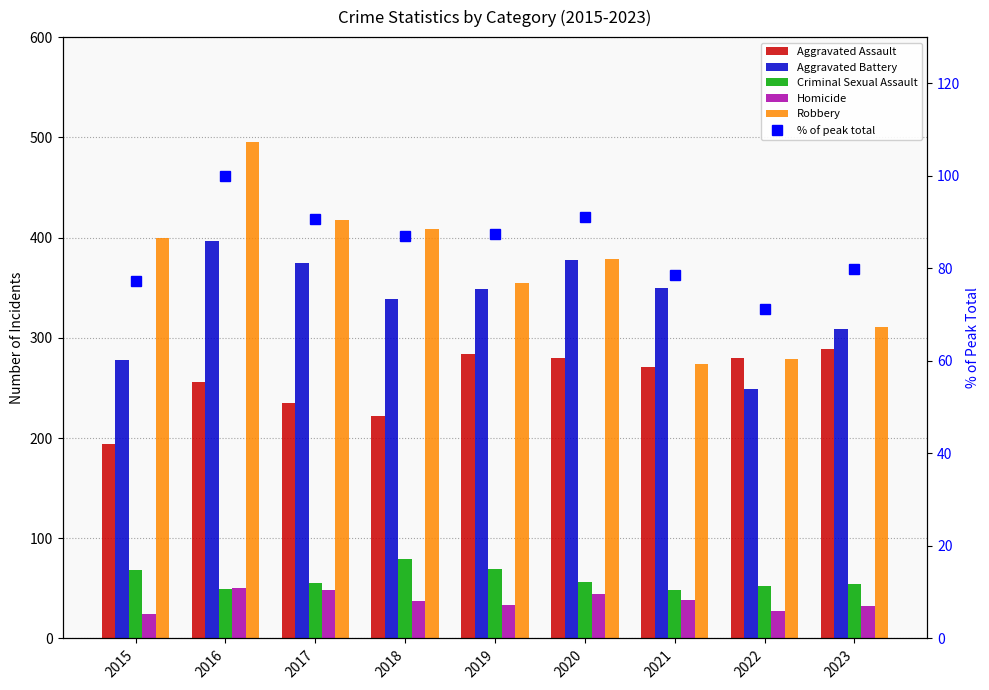

How many data points does each series have?

9